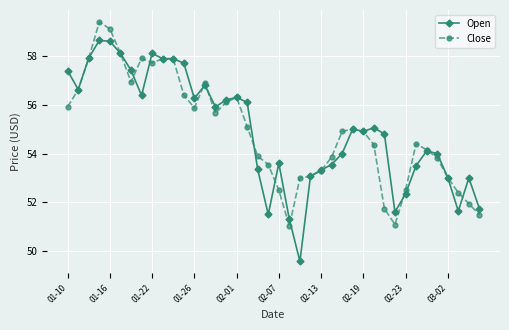

What is the smallest value displayed?

49.6